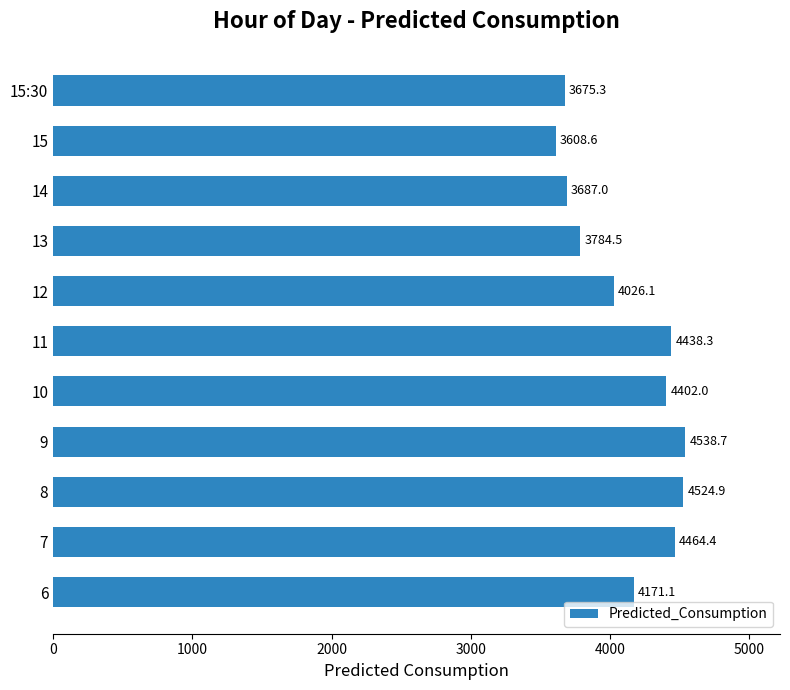

Is it true that the value at 14 is 5849.8?

False